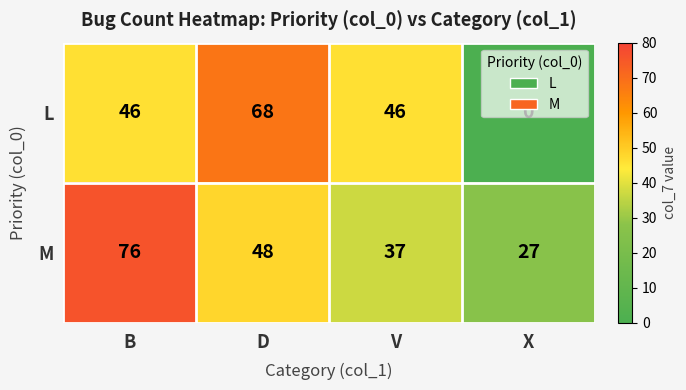

At how many categories does at least one series exceed 7?

4